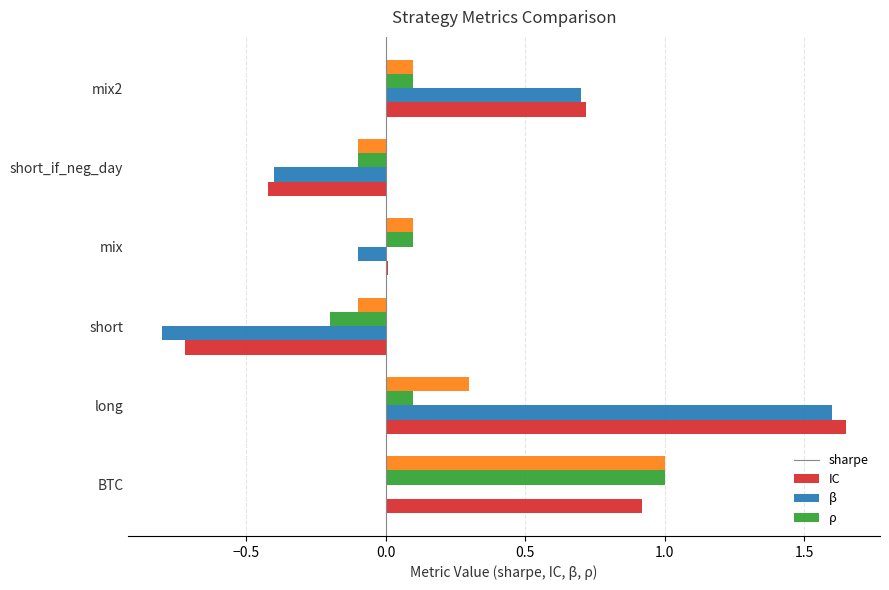

At which category does the chart reach its peak across all series?

long